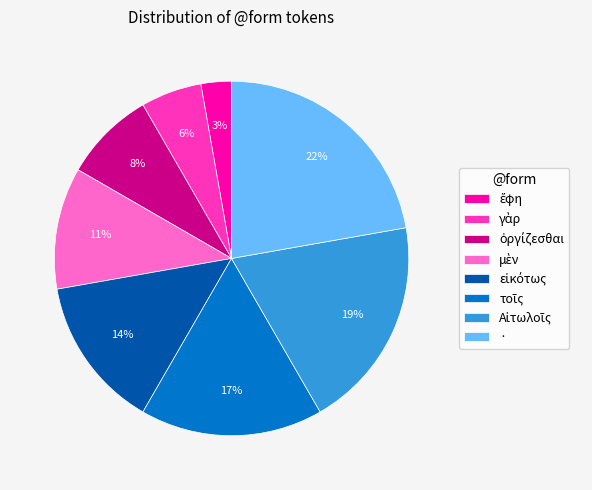

Is there any slice that represents more than half of the pie?

No